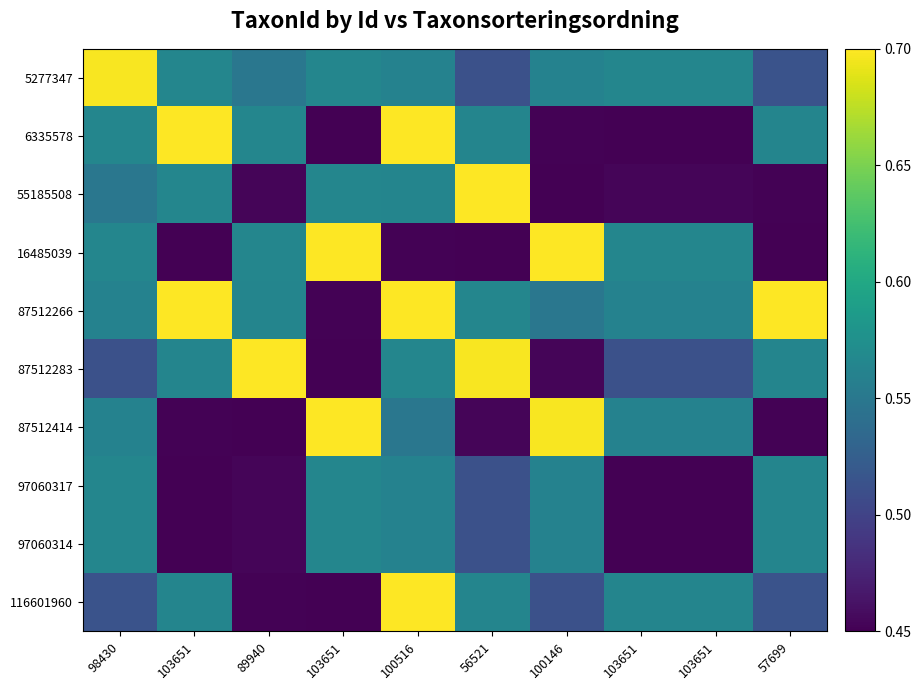

At how many categories does at least one series exceed 0?

10